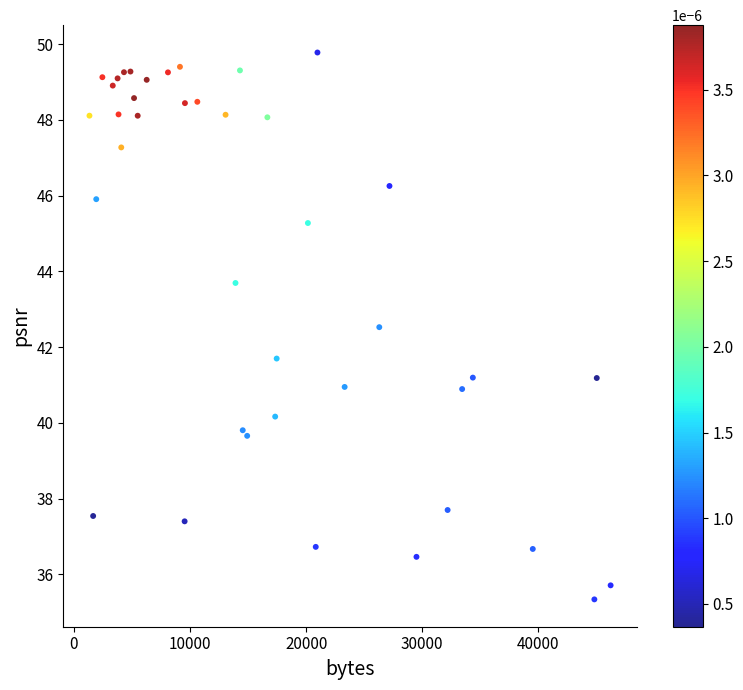

What Y value in the scatter plot is closest to 42?

41.7